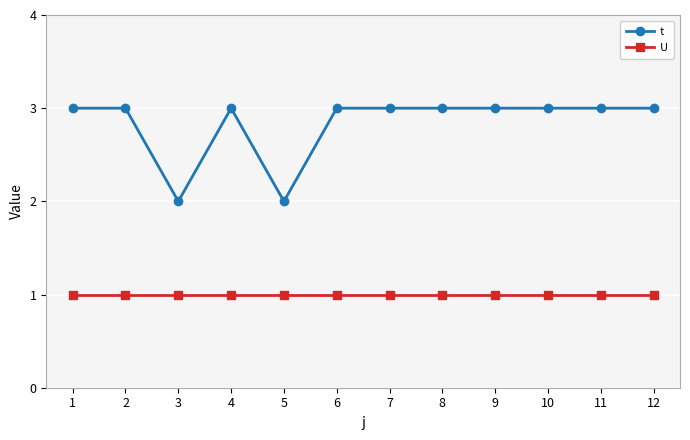

True or false: t and U intersect in this chart.

False